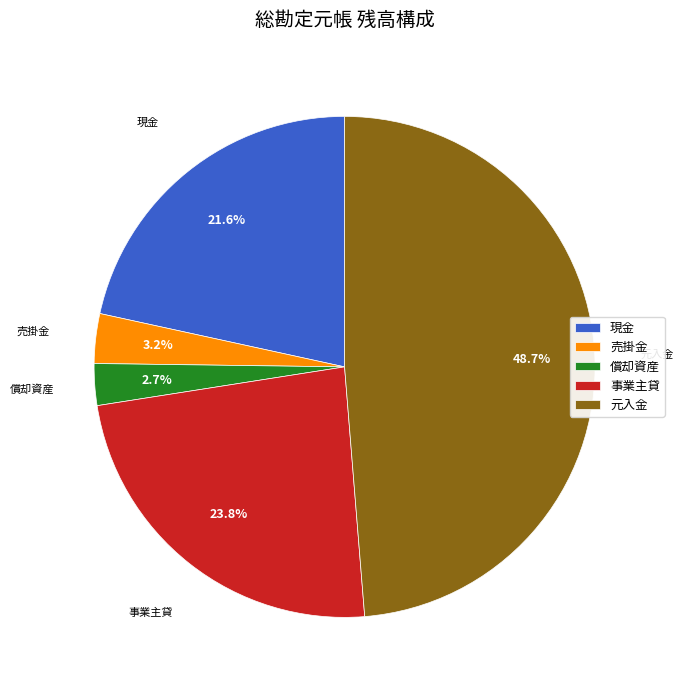

What is the smallest slice in the pie chart?

償却資産